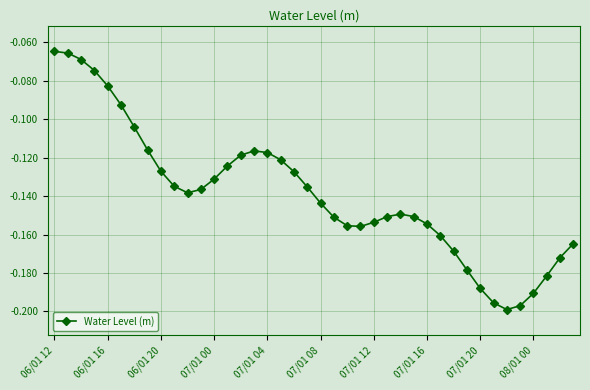

What is the sum of all values?

-5.6